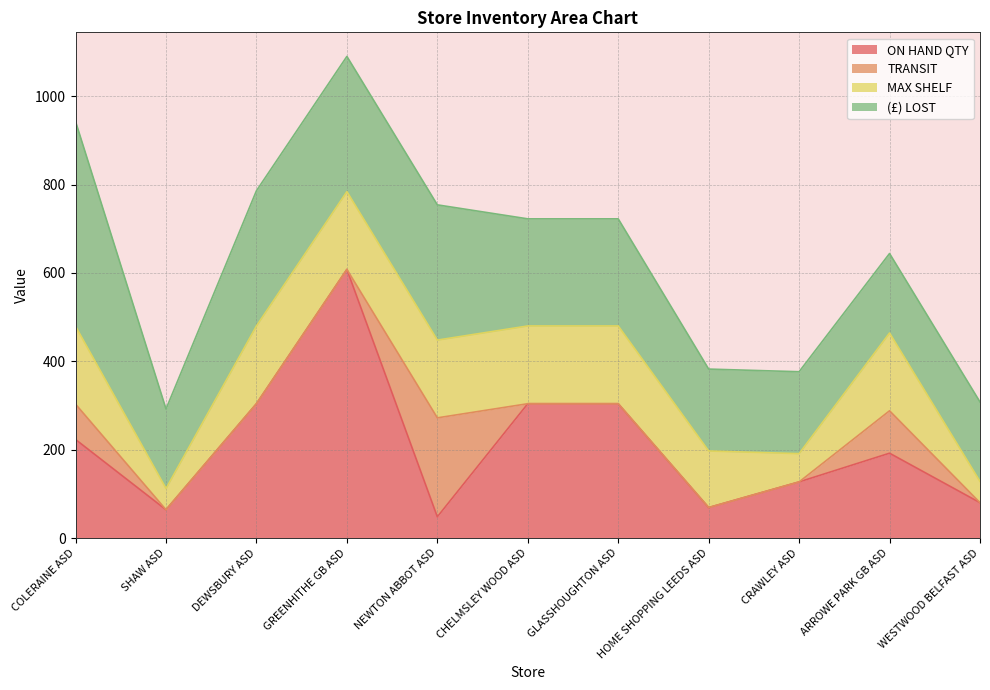

What are all the series names shown in the legend?

ON HAND QTY, TRANSIT, MAX SHELF, (£) LOST